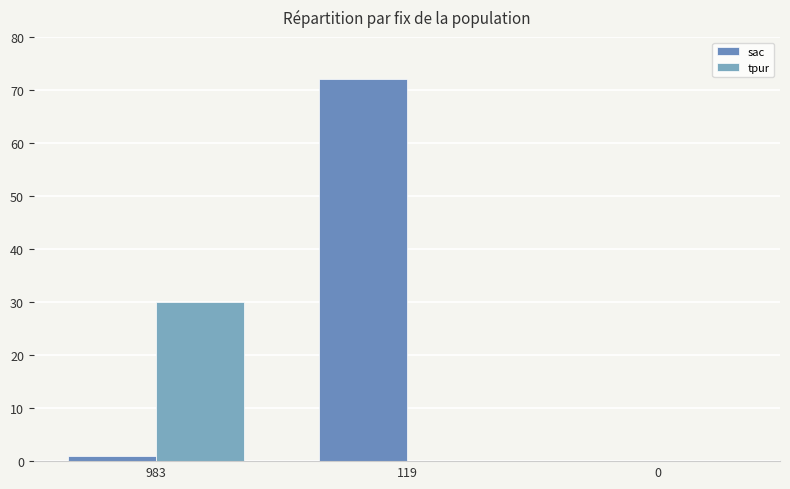

List the labels in order of tpur value, largest first.

983, 119, 0